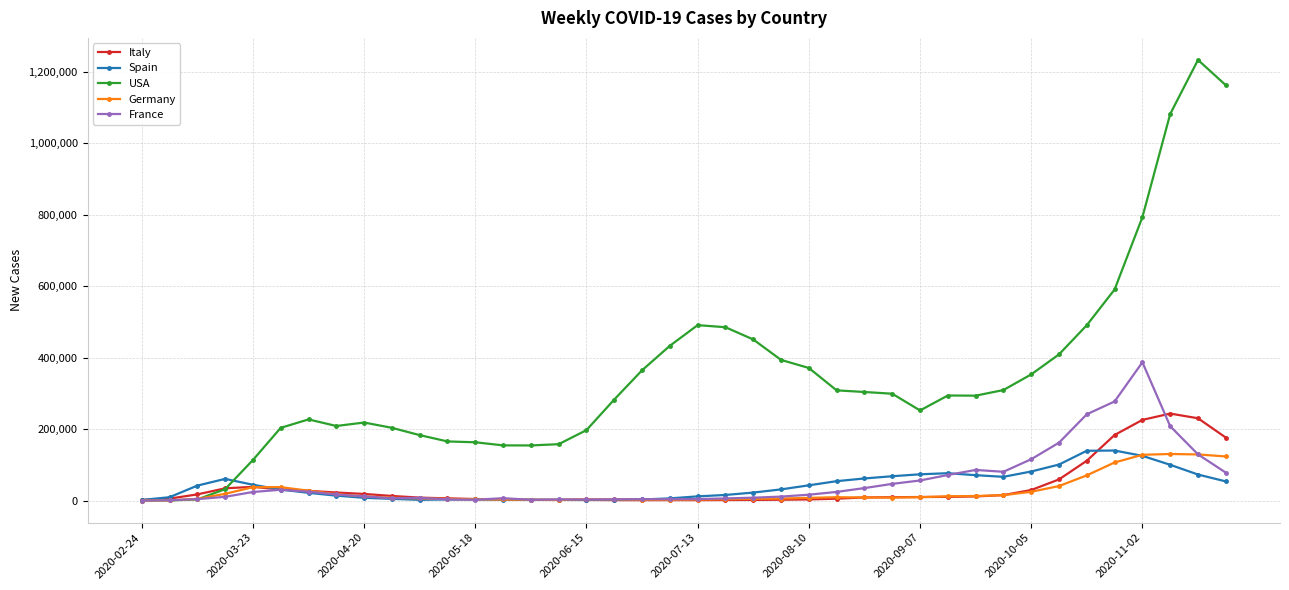

How many lines are shown in the chart?

5